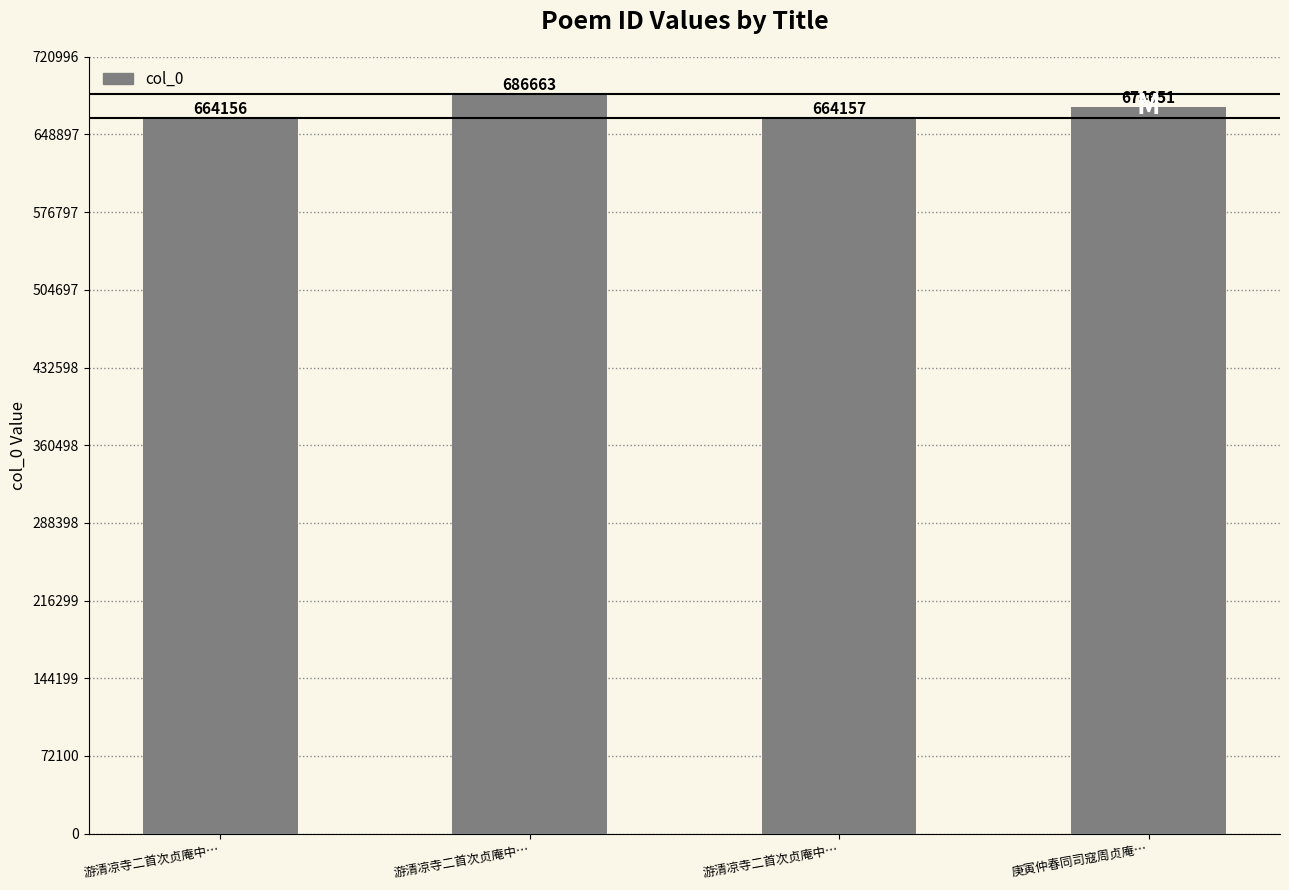

The value at 游清凉寺二首次贞庵中… is 686663. True or false?

True